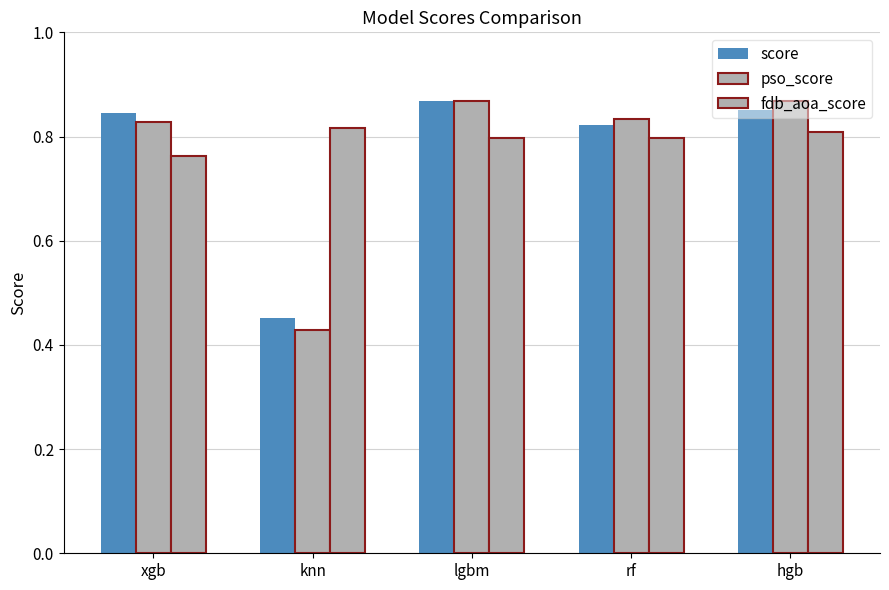

Which category has the highest value in the fdb_aoa_score series?

knn